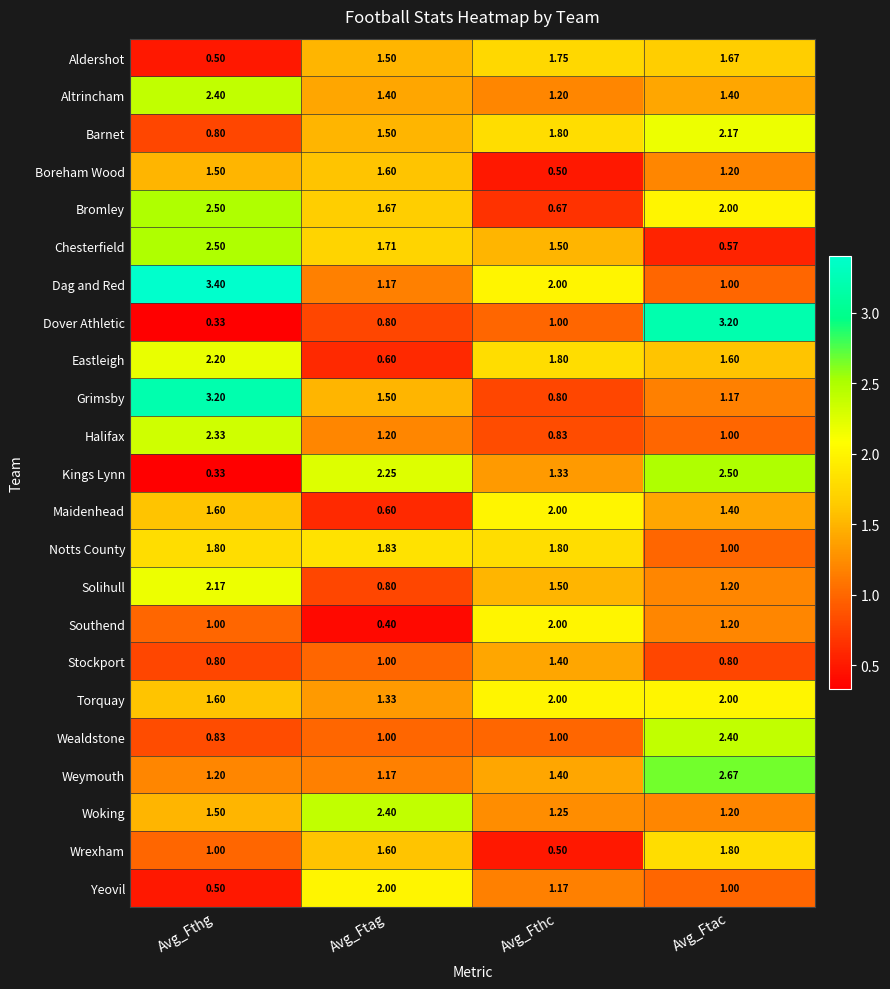

At how many categories does at least one series exceed 1?

4